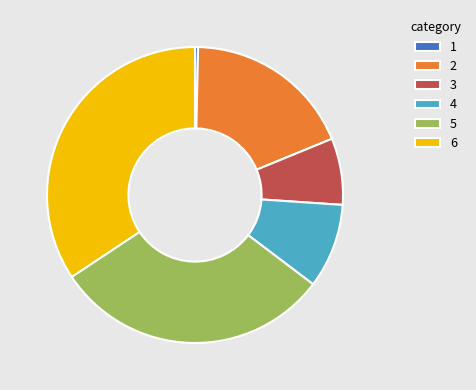

Does 4 represent more than half of the total?

No